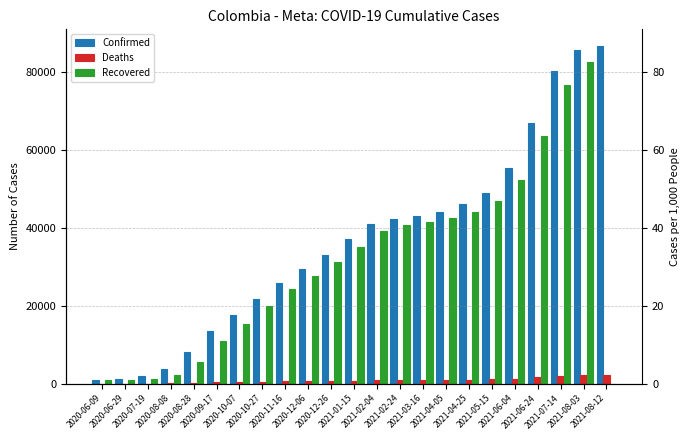

What is the minimum value for Confirmed?

991